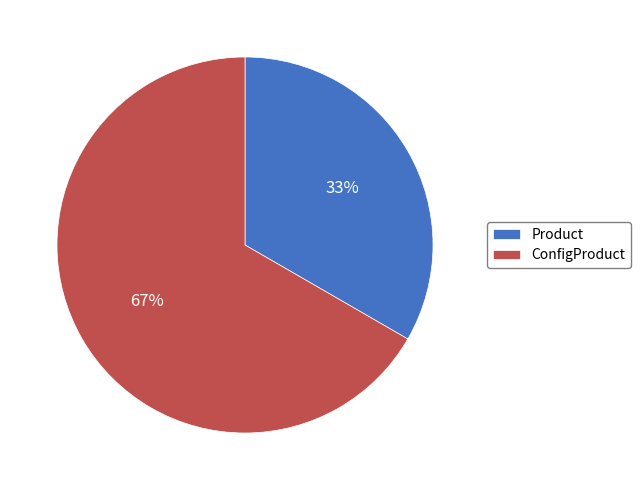

Is it true that Product is 33% of the pie?

True